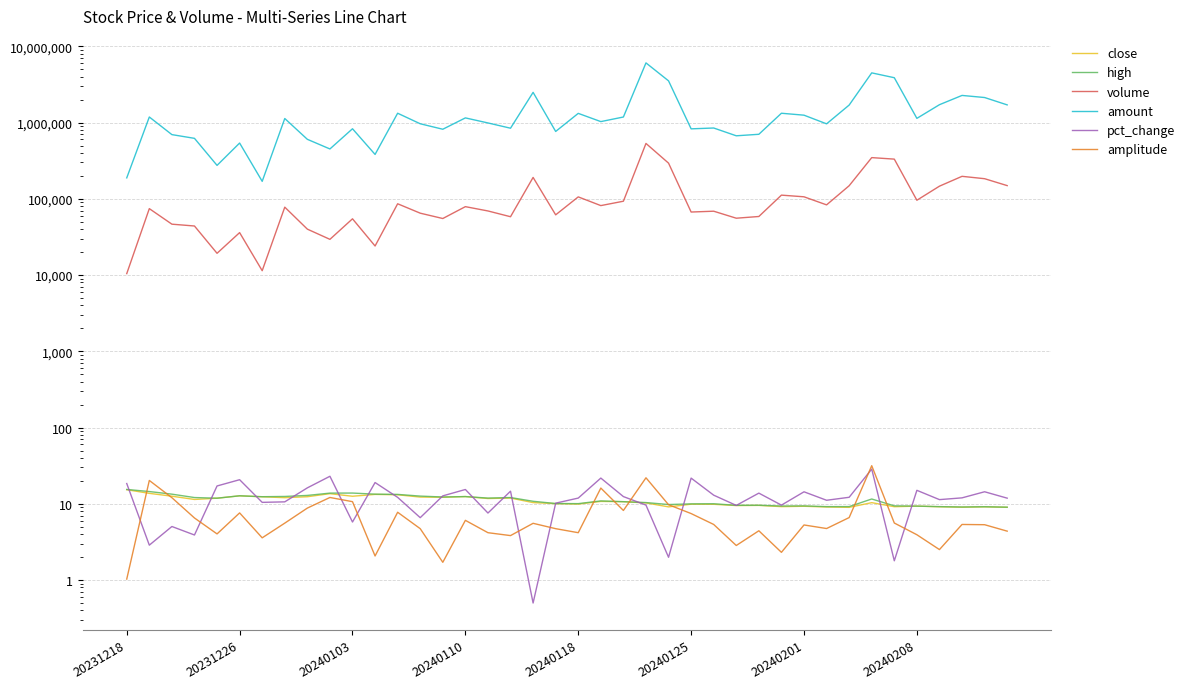

Reading left to right, transcribe all the data shown in this chart.

close: 15.3	13.7	12.6	11.4	11.8	12.7	12.4	12.0	12.4	13.6	12.6	13.3	13.1	12.3	12.2	12.4	11.7	11.9	10.4	10.1	9.9	10.8	10.7	10.3	9.1	9.9	9.9	9.5	9.5	9.2	9.3	9.1	9.0	10.4	9.2	9.3	9.1	9.0	9.1	9.0
high: 15.4	14.5	13.4	12.1	11.8	12.7	12.4	12.5	12.9	13.8	13.8	13.4	13.3	12.6	12.3	12.4	11.9	12.1	10.8	10.1	10.1	10.9	10.7	10.4	9.8	10.0	10.0	9.6	9.6	9.4	9.4	9.2	9.2	11.6	9.4	9.3	9.2	9.1	9.2	9.0
volume: 10448.0	74348.0	46503.0	44012.0	19299.0	36044.0	11413.0	77745.0	40038.0	29415.0	54681.0	24054.0	86105.0	64833.0	55168.0	78945.0	69314.0	58235.0	190805.0	61656.0	106012.0	81496.0	93020.0	532478.0	293661.0	67111.0	68797.0	55684.0	58652.0	111769.0	106283.0	83301.0	148485.0	347062.0	331626.0	95807.0	146522.0	197236.0	183604.0	149016.0
amount: 188270.0	1183370.0	695044.0	621190.0	274502.0	538997.0	169549.0	1130465.0	603199.0	450750.0	829579.0	382178.0	1326300.0	964538.0	817614.0	1151708.0	988779.0	843497.0	2490651.0	764840.0	1320487.0	1029688.0	1183064.0	6063107.0	3524184.0	827536.0	848638.0	670769.0	702061.0	1325527.0	1250125.0	962512.0	1696624.0	4485152.0	3875332.0	1135465.0	1715582.0	2269986.0	2130813.0	1705926.0
pct_change: 18.4	2.9	5.0	3.9	17.1	20.7	10.4	10.6	16.2	23.0	5.8	19.0	12.1	6.6	12.7	15.4	7.6	14.6	0.5	10.2	11.9	21.8	12.4	9.6	2.0	21.7	13.0	9.5	13.8	9.6	14.4	11.1	12.2	28.5	1.8	15.0	11.3	12.0	14.4	11.9
amplitude: 1.0	20.2	12.0	6.5	4.0	7.6	3.6	5.6	8.8	12.1	10.7	2.1	7.8	4.7	1.7	6.1	4.2	3.8	5.5	4.7	4.2	16.1	8.2	21.9	9.7	7.5	5.4	2.8	4.4	2.3	5.3	4.7	6.6	31.6	5.6	3.9	2.5	5.4	5.3	4.4